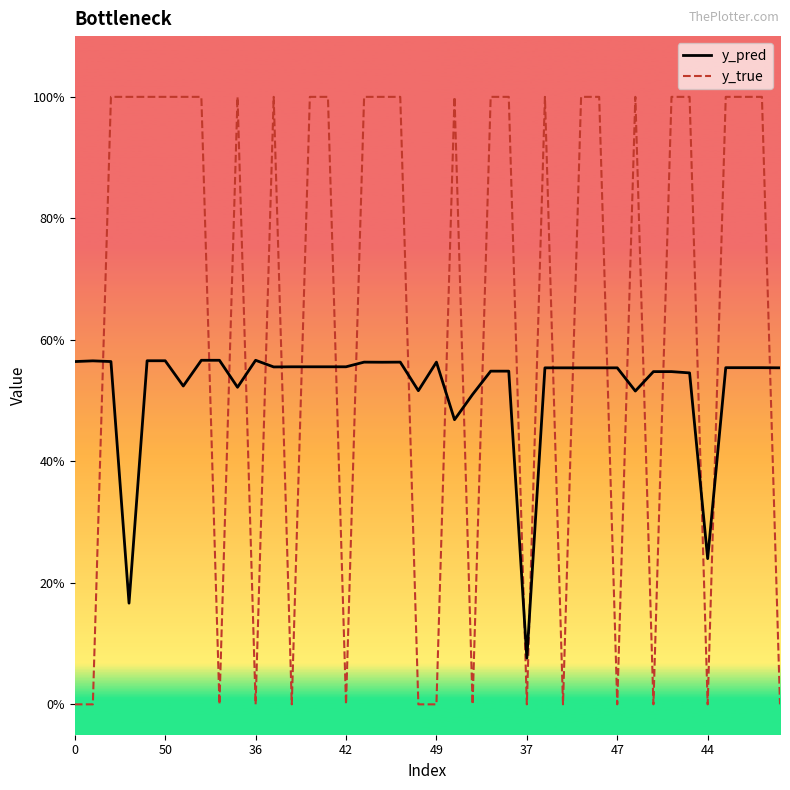

How many intersections are there between y_pred and y_true?

24